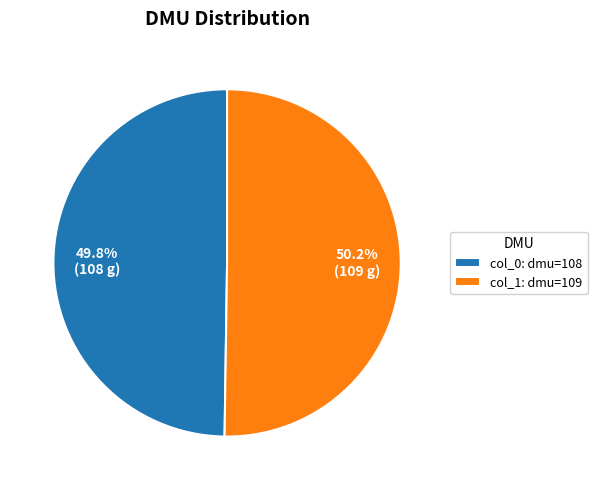

Is there any slice that represents more than half of the pie?

Yes